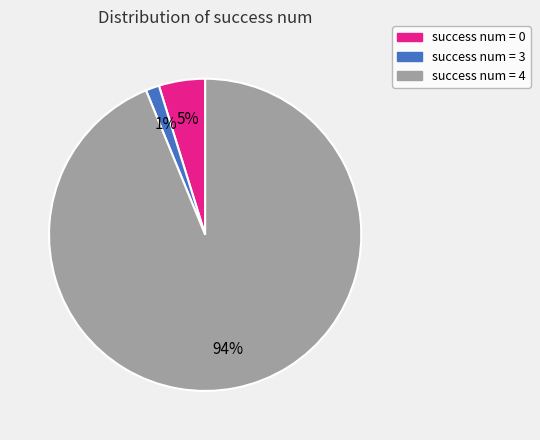

To the nearest percent, what is the average slice percentage?

33%